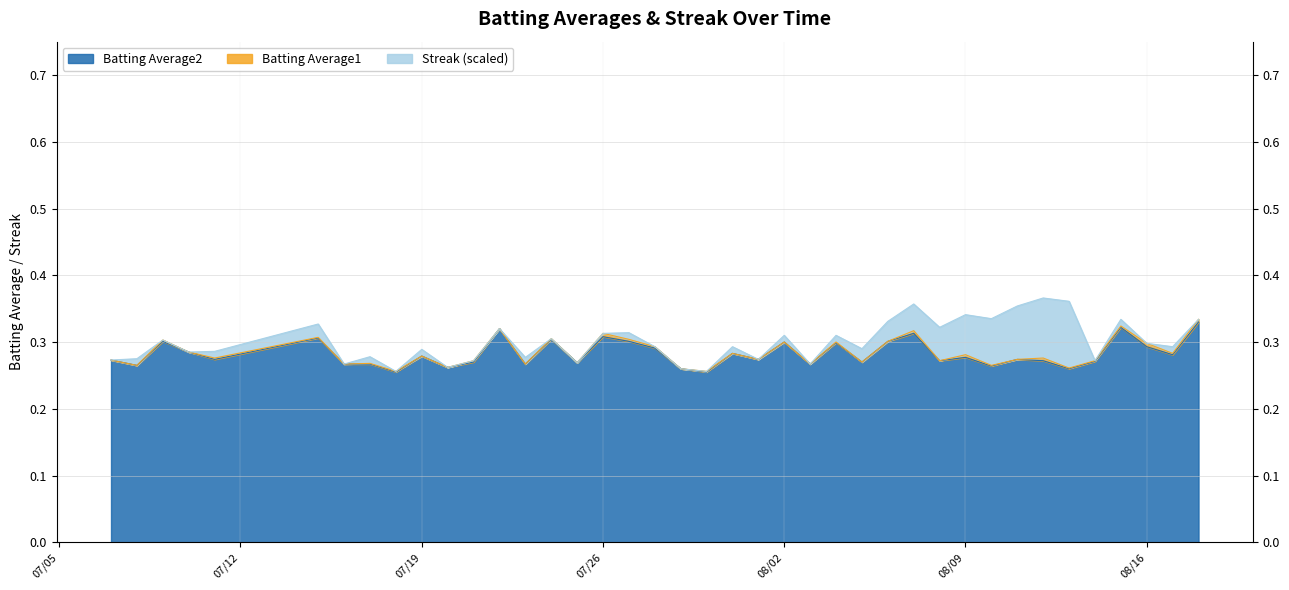

Is it true that Batting Average2 equals 0.5 at 2010-08-12?

False